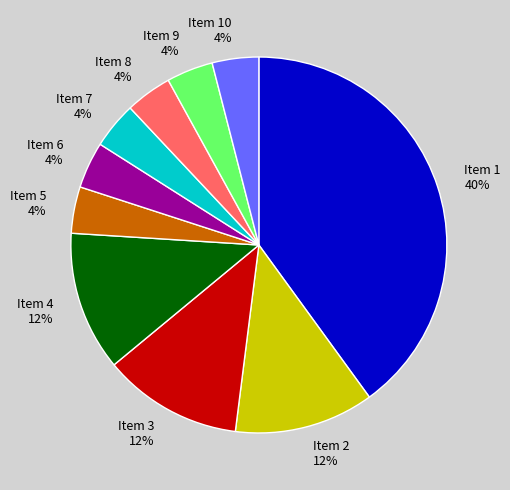

To the nearest percent, what is the combined percentage of Item 8 and Item 7?

8%